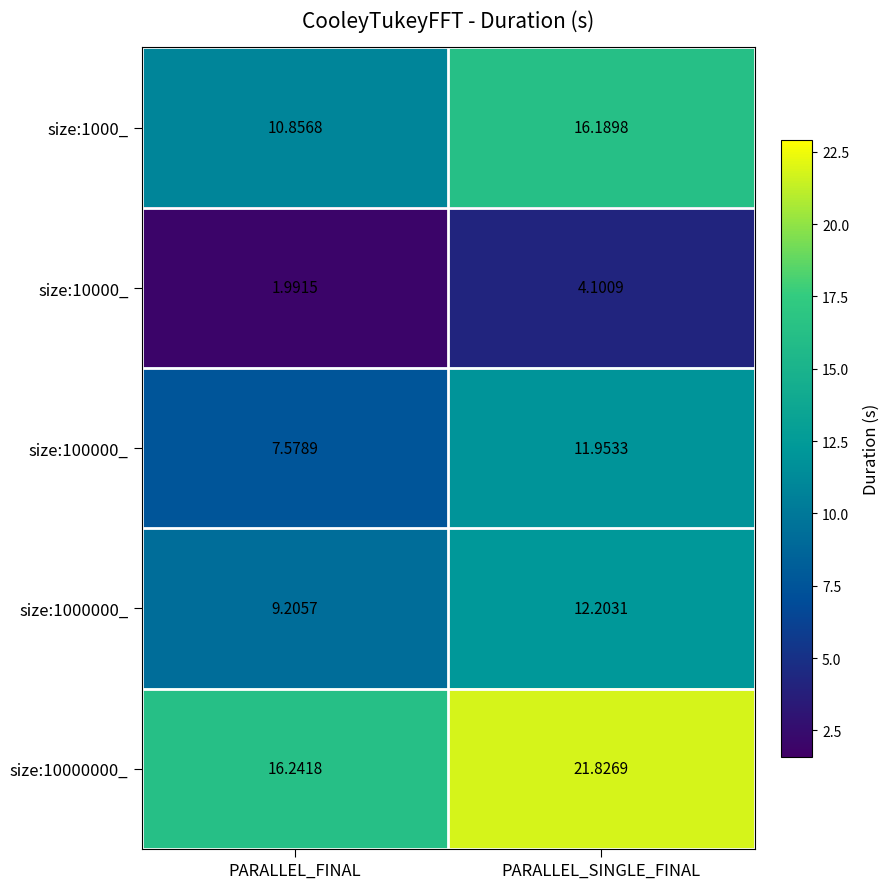

Which series has the largest total across all categories?

size:10000000_